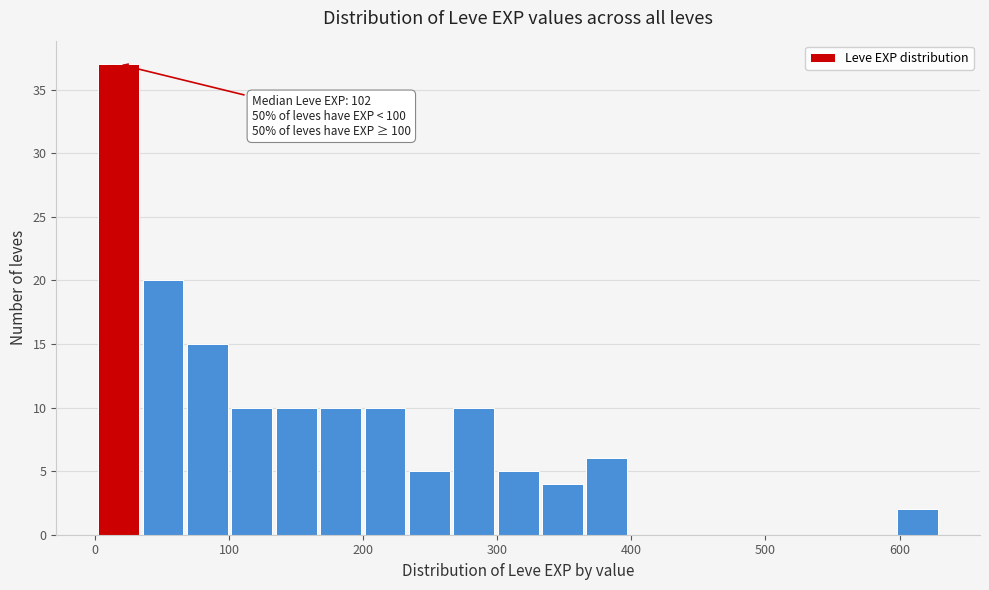

Read against the x-axis, roughly where is the centre of the tallest bar?

20